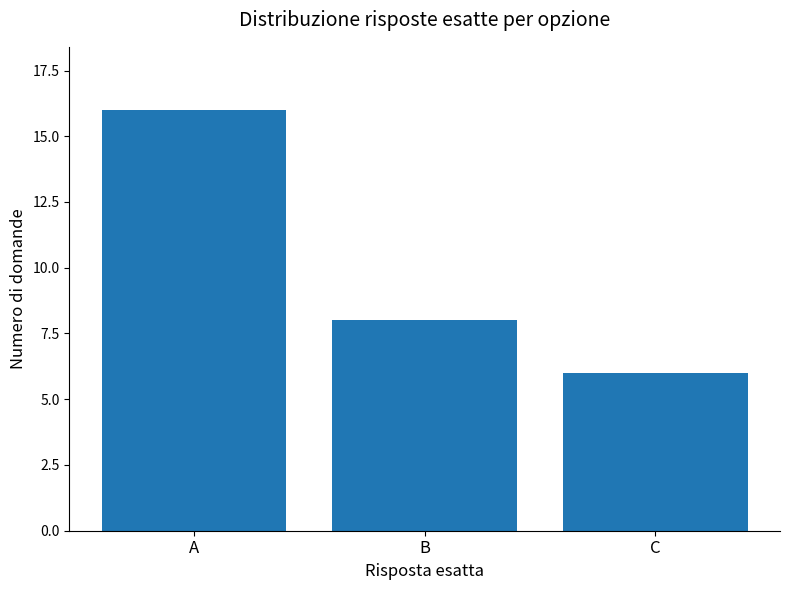

What is the value of the 2nd bar from the left?

8